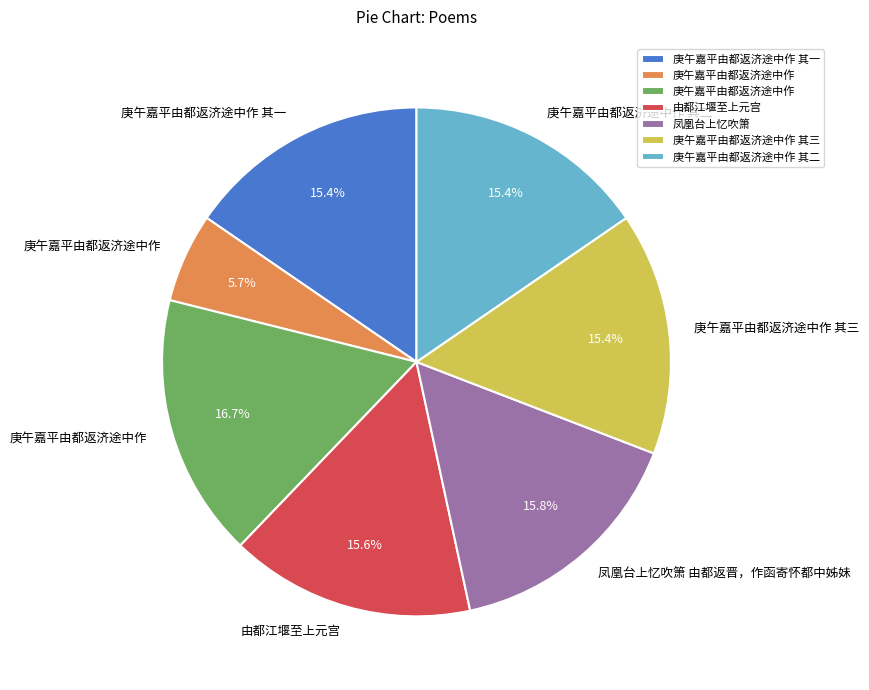

Does any single category account for the majority?

No